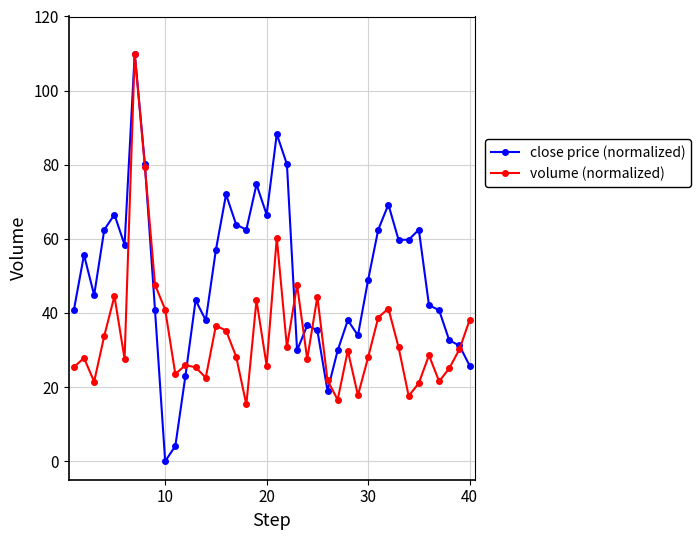

How many data points in close price (normalized) are less than 48?

20